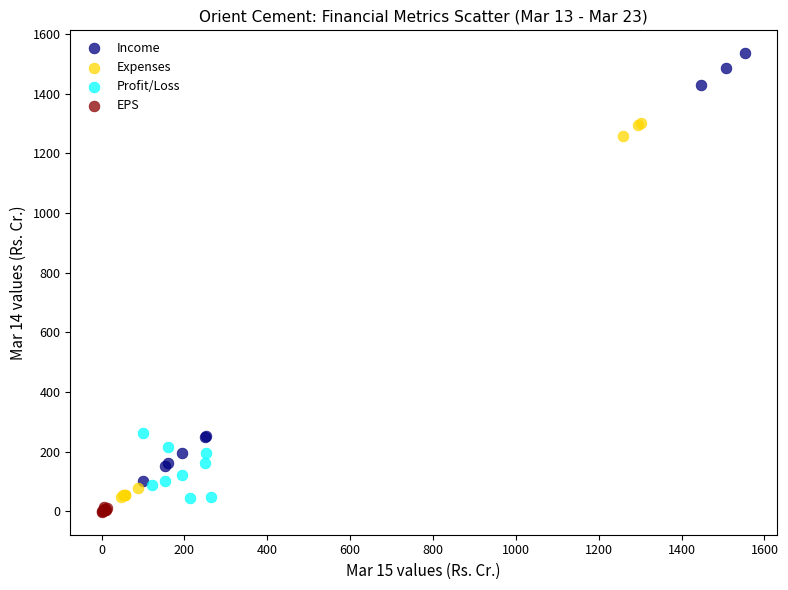

Which series has the widest spread of Y values?

Income